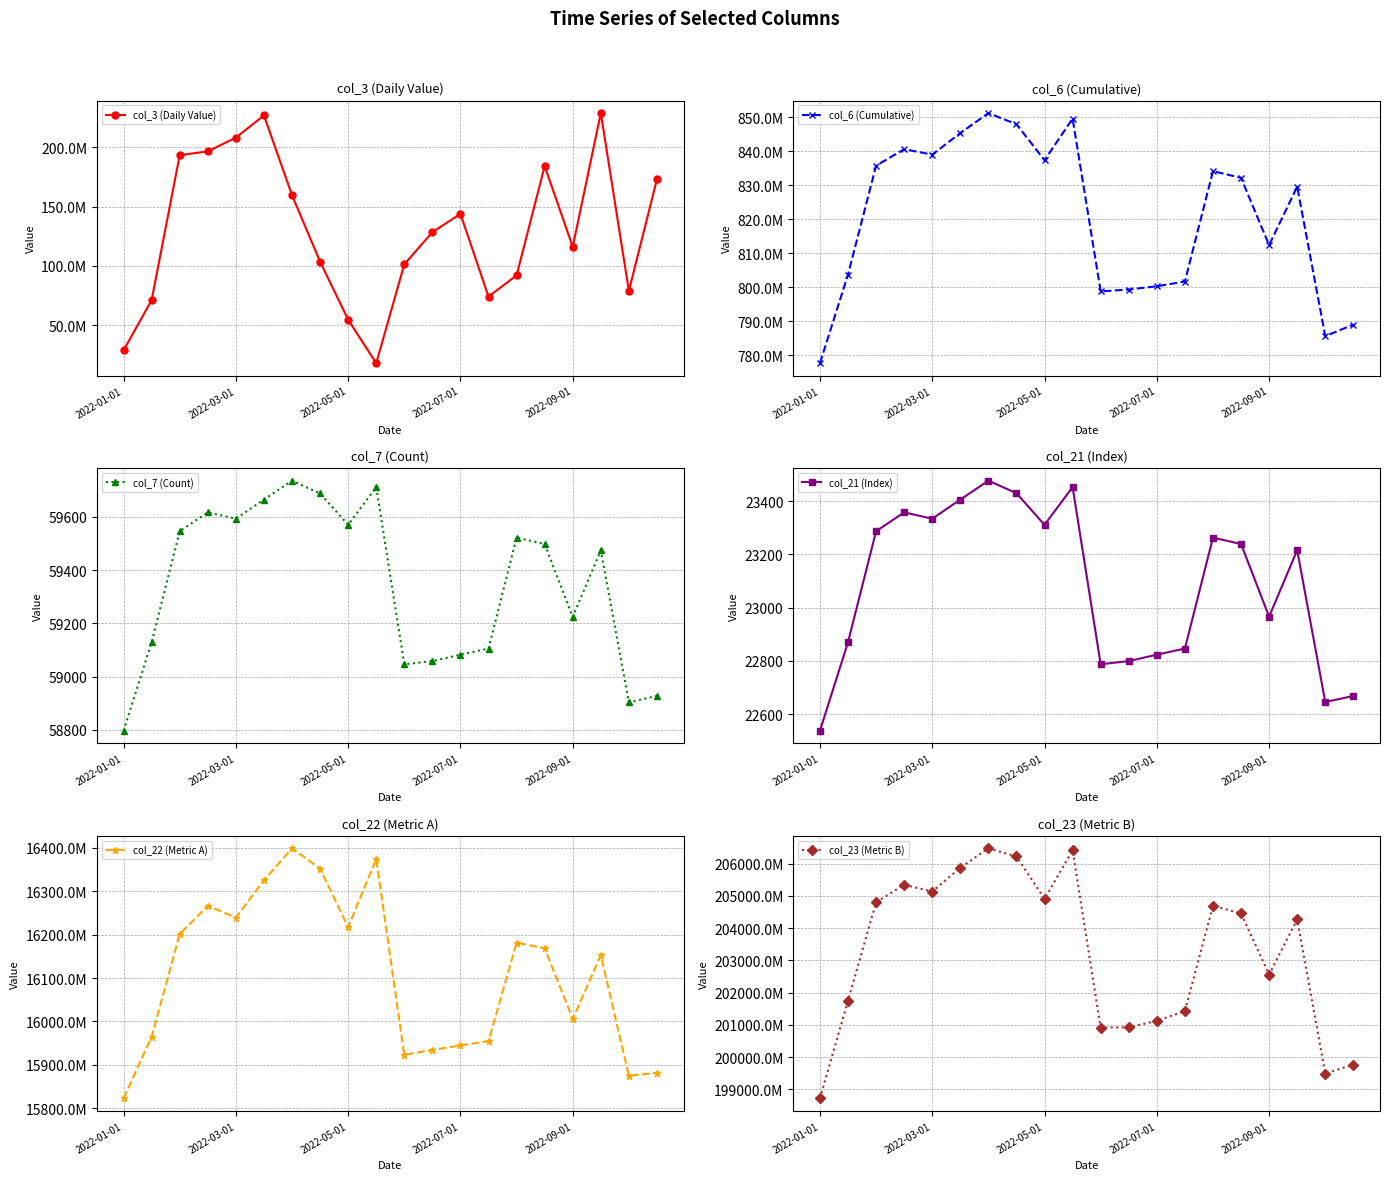

True or false: col_7 (Count) and col_21 (Index) intersect in this chart.

False